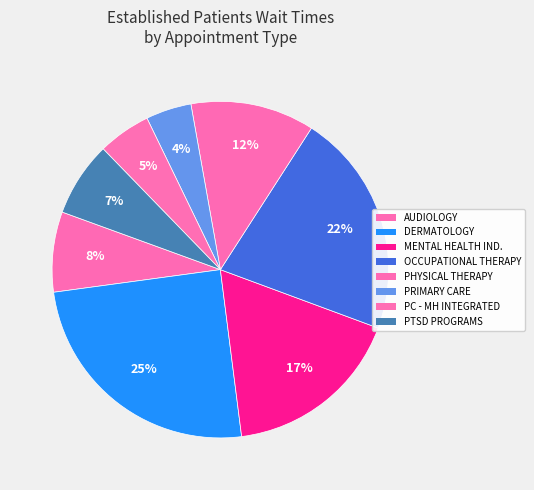

Approximately how many times larger is the value at PHYSICAL THERAPY compared to AUDIOLOGY?

1.5